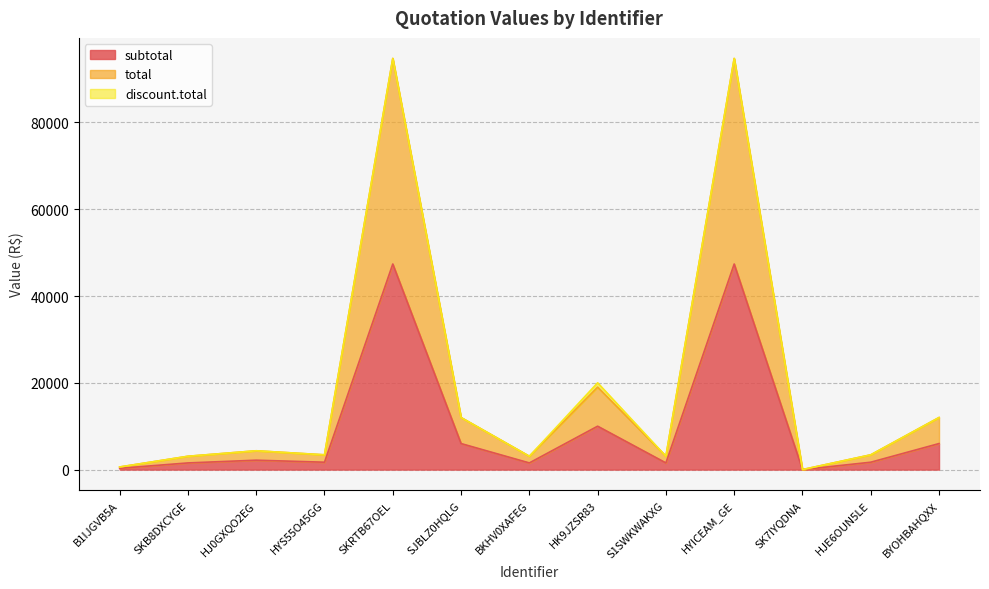

What is the maximum value for total?

94740.0